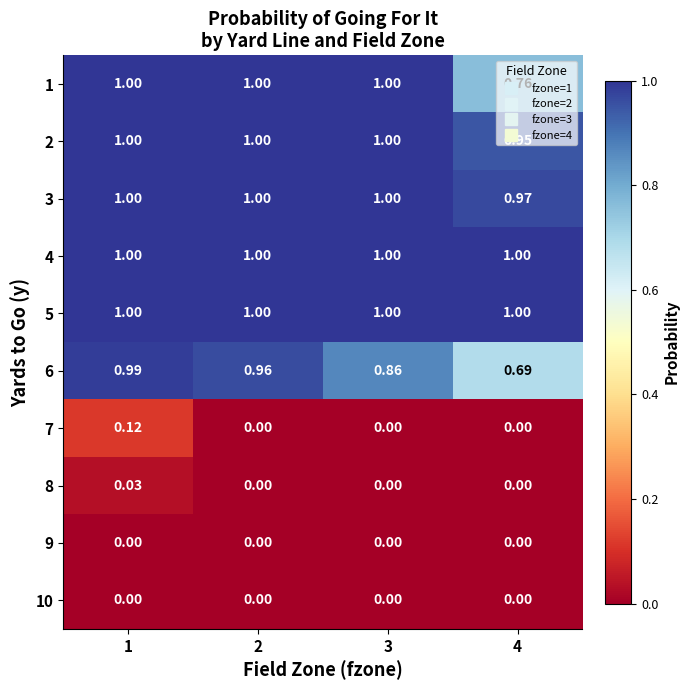

Is the value of 5 at 4 greater than the value of 8 at 2?

Yes